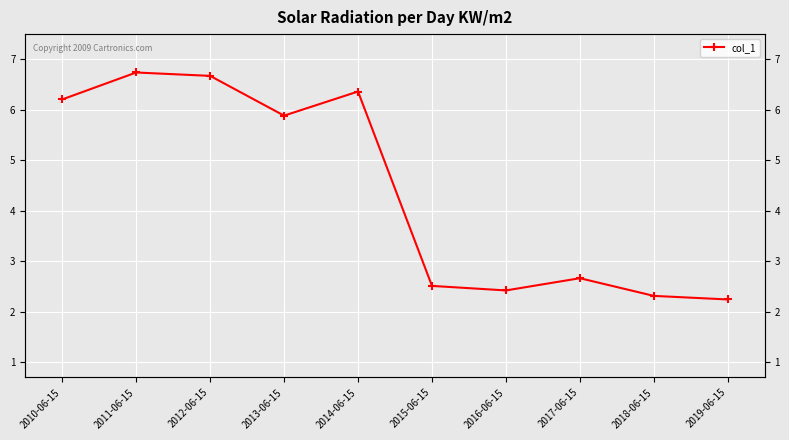

What is the label of the 5th point from the left?

2014-06-15